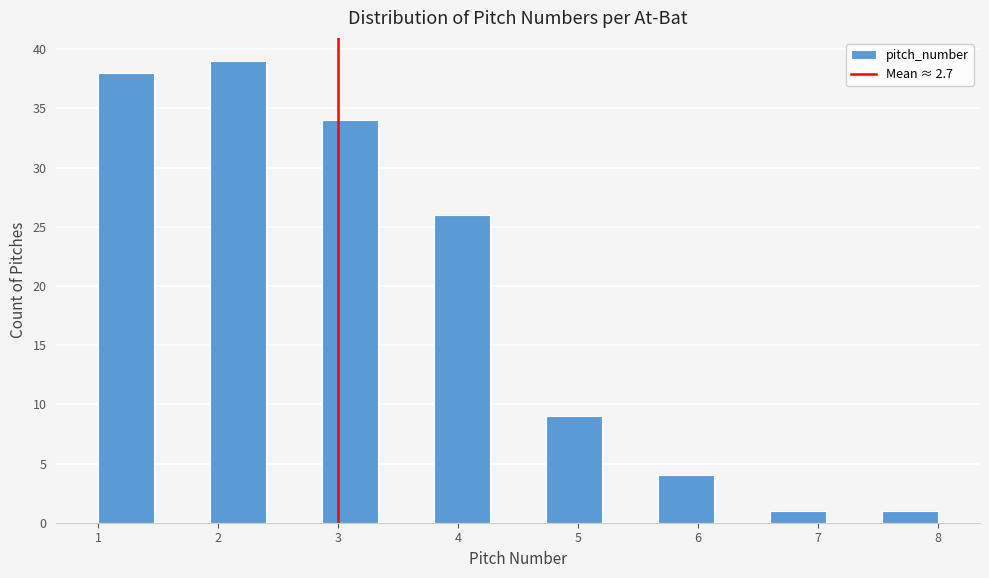

Reading left to right, list every bar in this chart as the range it spans on the x-axis followed by its height. Neither the bar edges nor the heights are printed on the chart, so give them approximately, as read against the axes.

1.0 to 1.5: 38
1.5 to 1.9: 0
1.9 to 2.4: 39
2.4 to 2.9: 0
2.9 to 3.3: 34
3.3 to 3.8: 0
3.8 to 4.3: 26
4.3 to 4.7: 0
4.7 to 5.2: 9
5.2 to 5.7: 0
5.7 to 6.1: 4
6.1 to 6.6: 0
6.6 to 7.1: 1
7.1 to 7.5: 0
7.5 to 8.0: 1